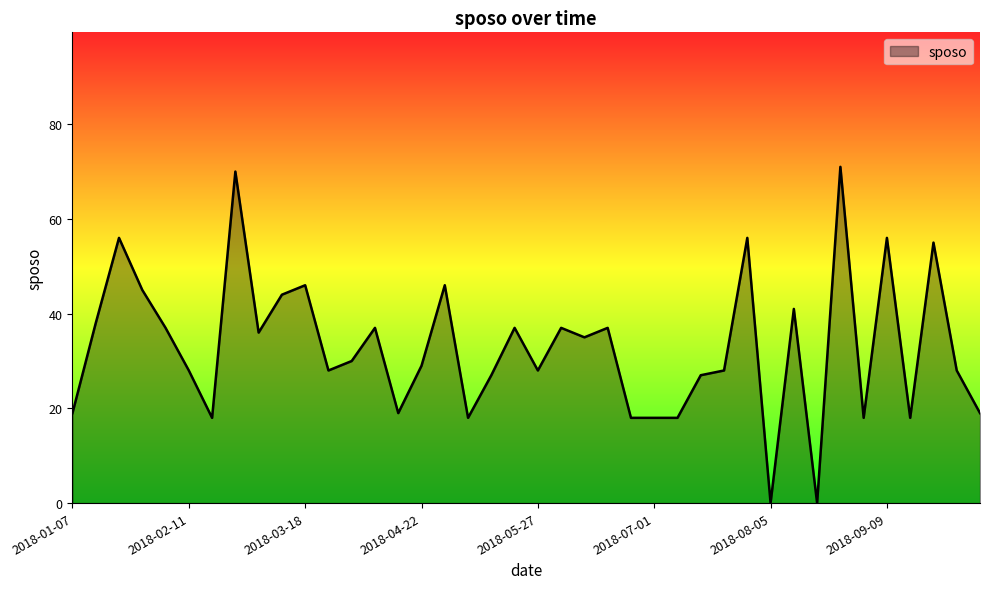

What is the greatest value displayed?

71